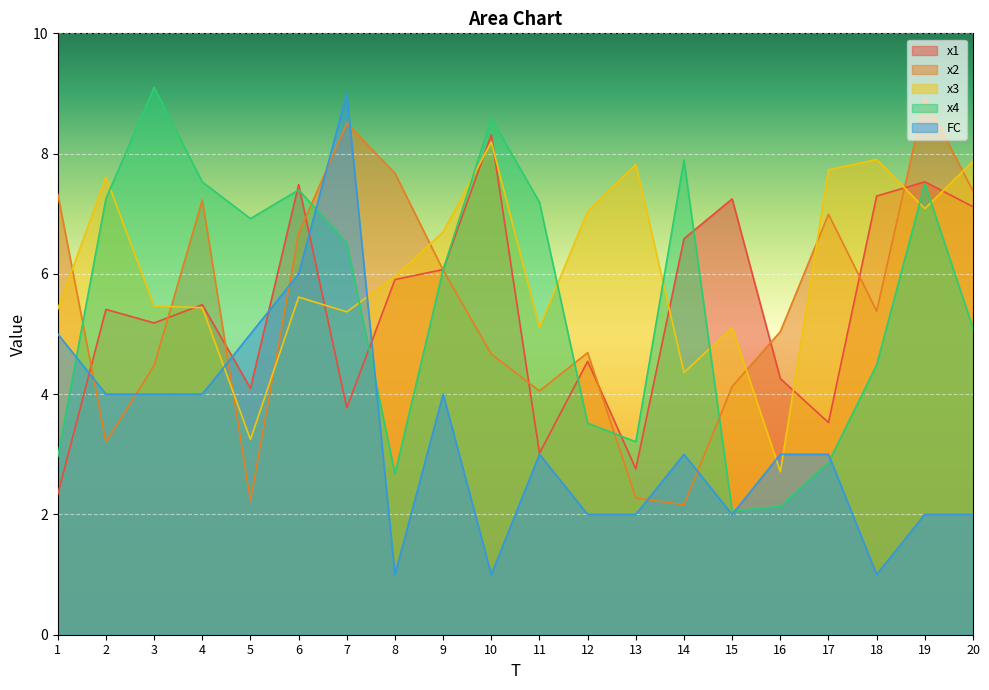

Reading left to right, list all the values displayed in this chart.

x1: 2.3	5.4	5.2	5.5	4.1	7.5	3.8	5.9	6.1	8.3	3.0	4.5	2.8	6.6	7.2	4.3	3.5	7.3	7.5	7.1
x2: 7.3	3.2	4.5	7.2	2.2	6.7	8.5	7.7	6.1	4.7	4.1	4.7	2.3	2.2	4.1	5.0	7.0	5.4	8.9	7.4
x3: 5.4	7.6	5.5	5.4	3.2	5.6	5.4	6.0	6.7	8.2	5.1	7.0	7.8	4.4	5.1	2.7	7.7	7.9	7.1	7.9
x4: 3.0	7.3	9.1	7.5	6.9	7.4	6.5	2.7	6.1	8.6	7.2	3.5	3.2	7.9	2.1	2.1	2.9	4.5	7.5	5.1
FC: 5.0	4.0	4.0	4.0	5.0	6.0	9.0	1.0	4.0	1.0	3.0	2.0	2.0	3.0	2.0	3.0	3.0	1.0	2.0	2.0